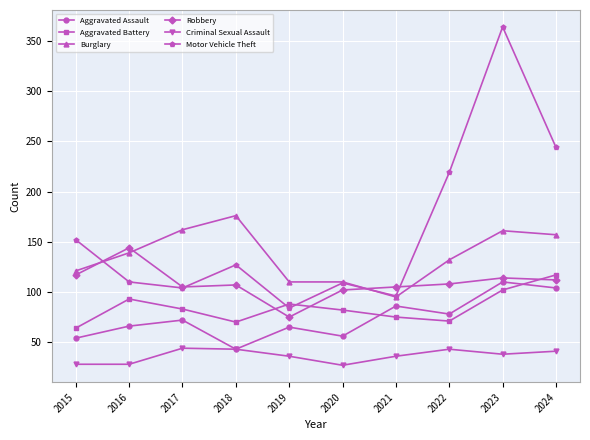

Which series has the largest total across all categories?

Motor Vehicle Theft